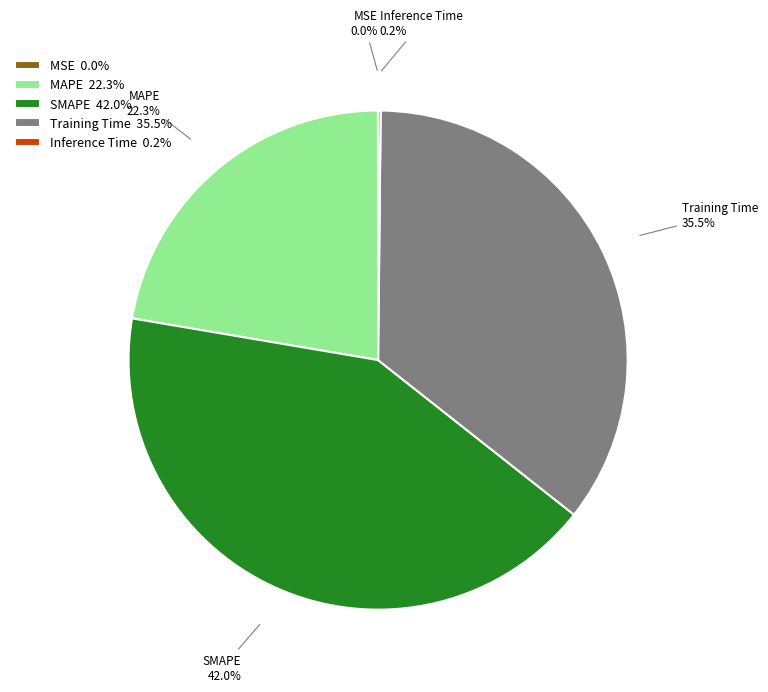

The Training Time slice represents 22% of the pie. True or false?

False